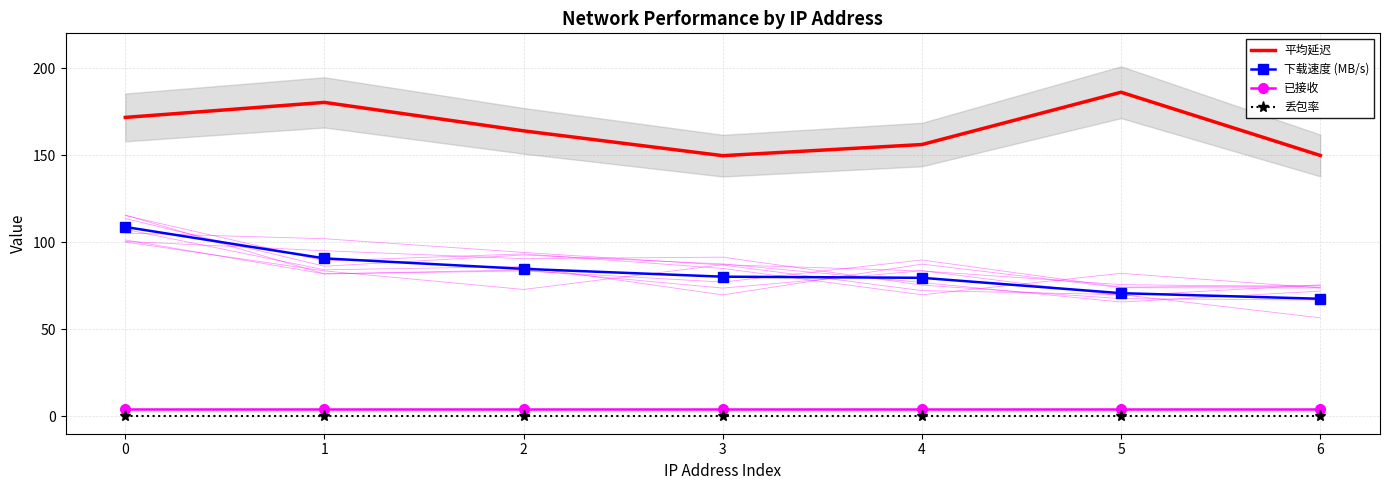

At which label does 下载速度 (MB/s) reach its minimum?

6